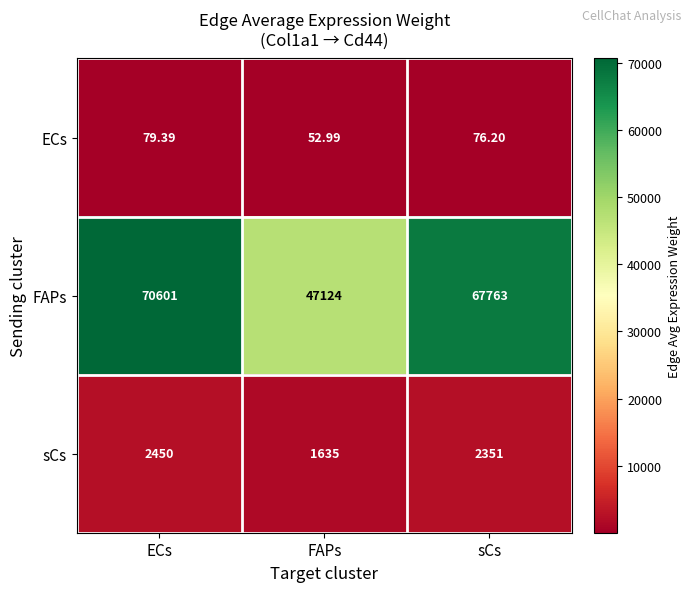

Which label corresponds to the smallest value in the chart?

FAPs